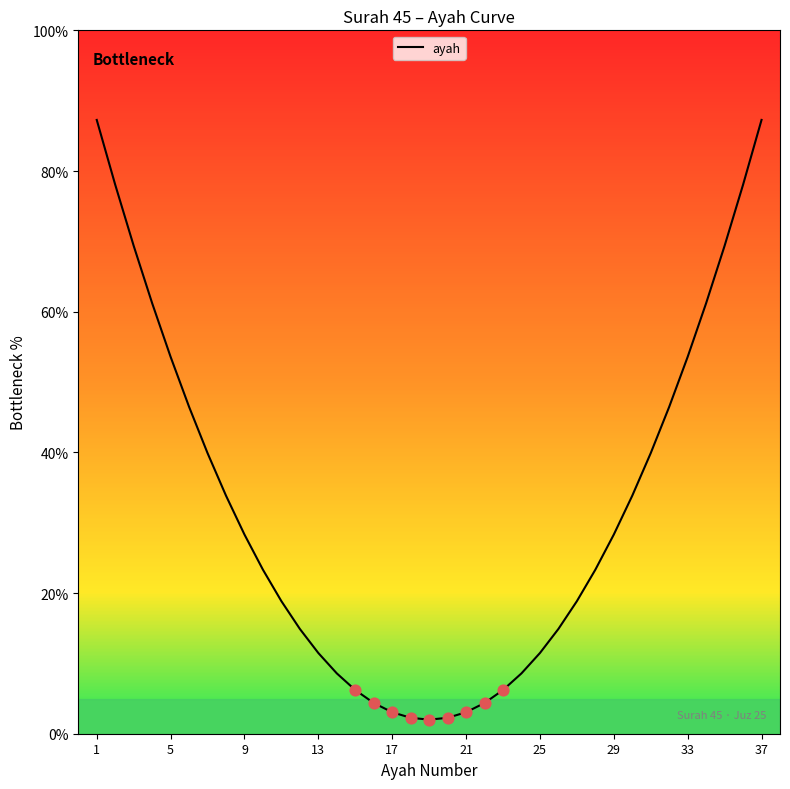

What is the difference between the maximum and minimum values?

85.3